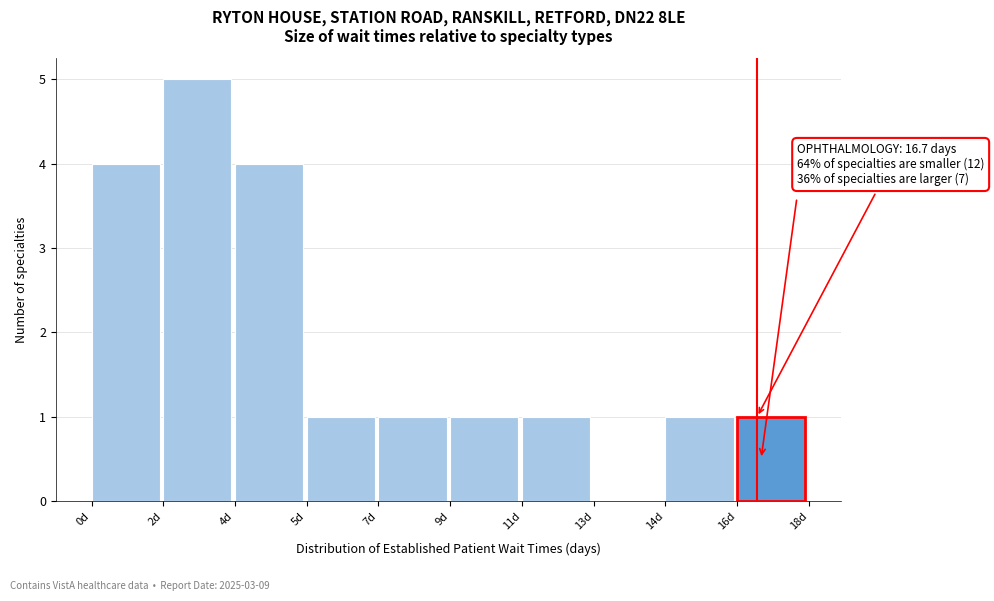

Reading left to right, extract all data points from this chart.

0d=4	2d=5	4d=4	5d=1	7d=1	9d=1	11d=1	13d=0	14d=1	16d=1